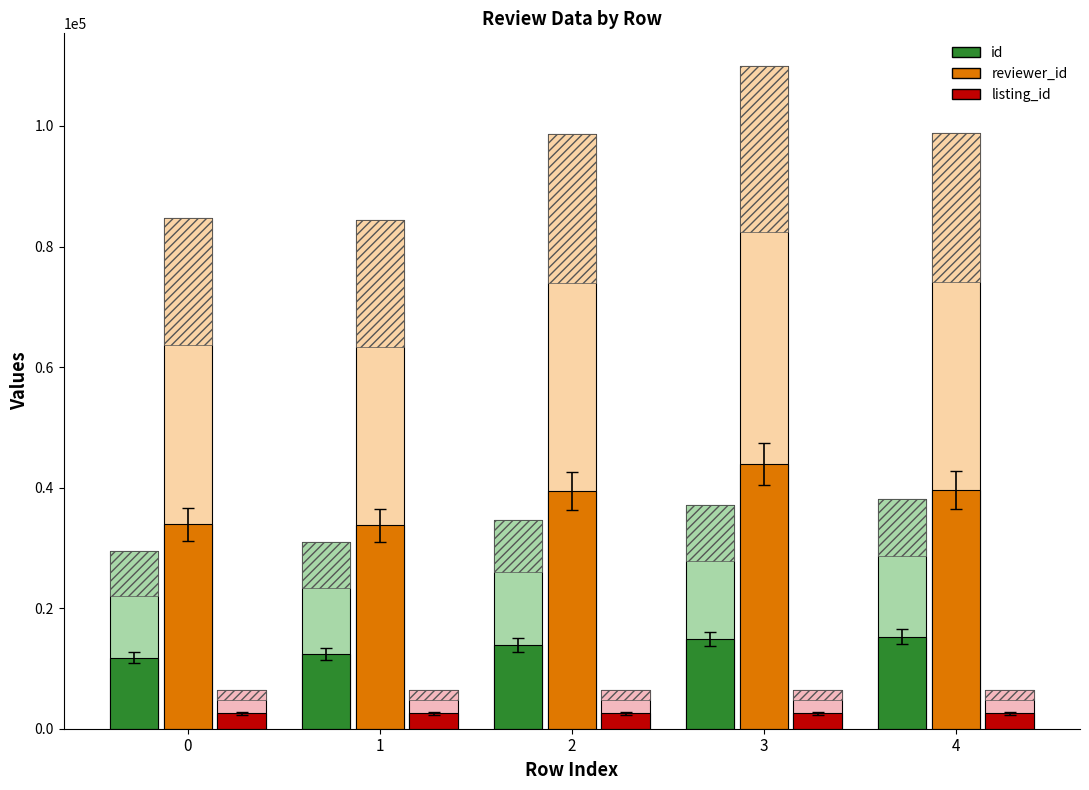

What is the sum of all listing_id values?

31845